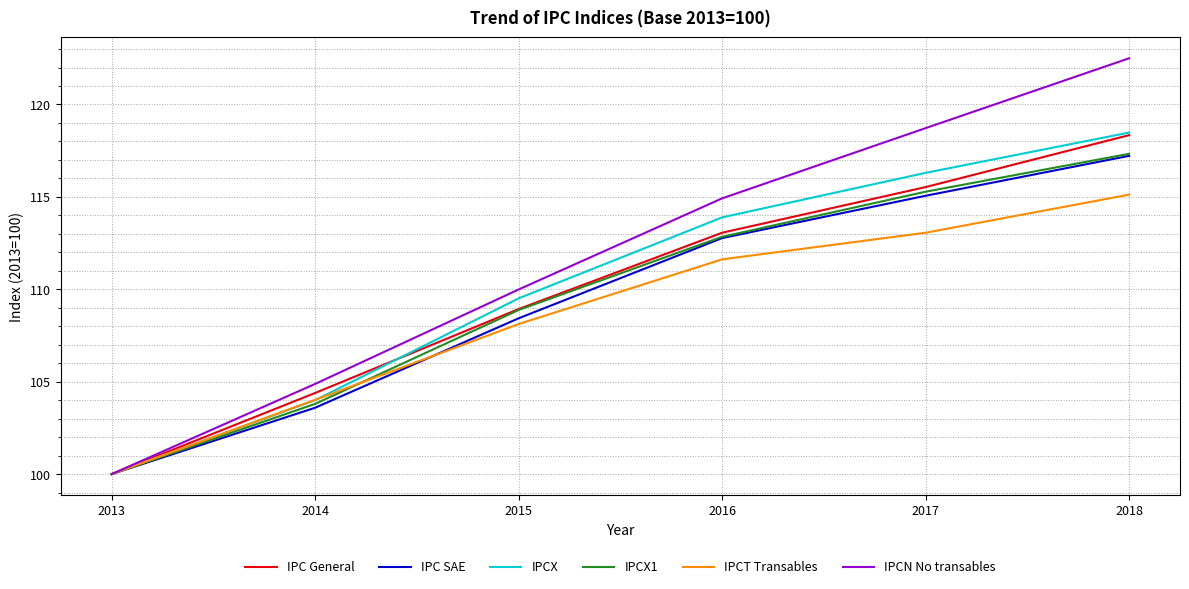

Rank the categories by IPCT Transables value from highest to lowest.

2018, 2017, 2016, 2015, 2014, 2013